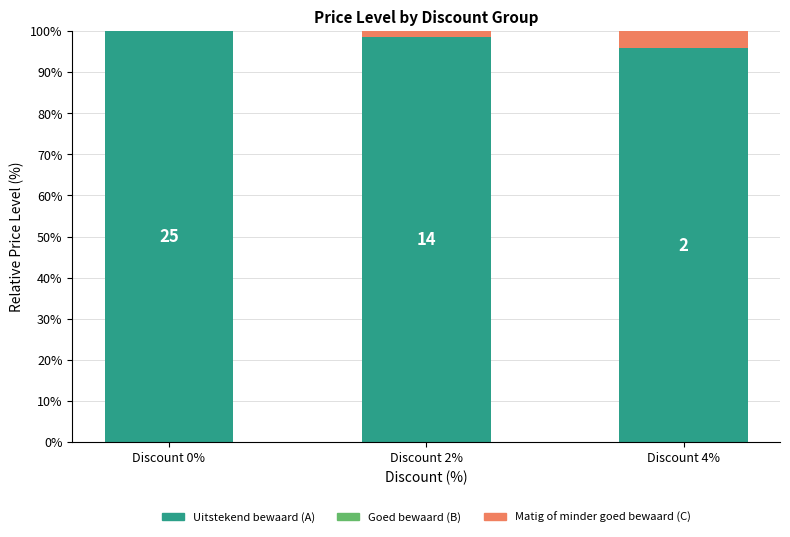

At Discount 0%, list the series in order from smallest to largest.

Matig of minder goed bewaard (C), Uitstekend bewaard (A)